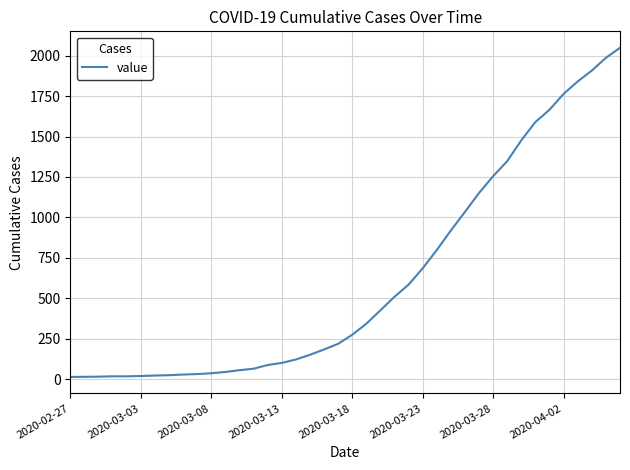

What is the greatest value displayed?

2049